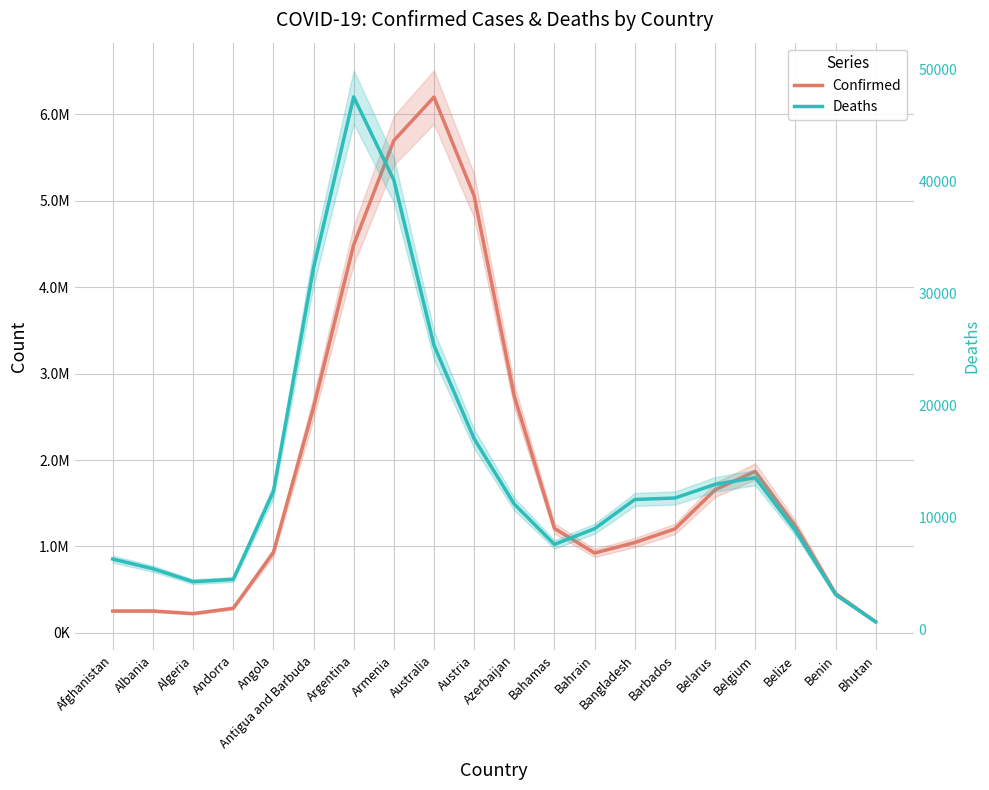

Reading right to left, extract all data points from this chart.

Confirmed: 127989.8	454258.3	1236275.8	1868617.7	1654735.3	1202603.3	1044790.2	923760.5	1208035.2	2738307.6	5055089.1	6199403.9	5695910.7	4489835.1	2607310.4	930295.8	284211.6	222750.7	252876.1	252530.8
Deaths: 677.8	3137.2	8849.6	13569.4	12970.9	11750.7	11621.3	9011.9	7609.7	11205.6	17044.2	25397.0	40163.6	47588.9	32311.6	12319.0	4479.7	4277.1	5433.1	6299.7